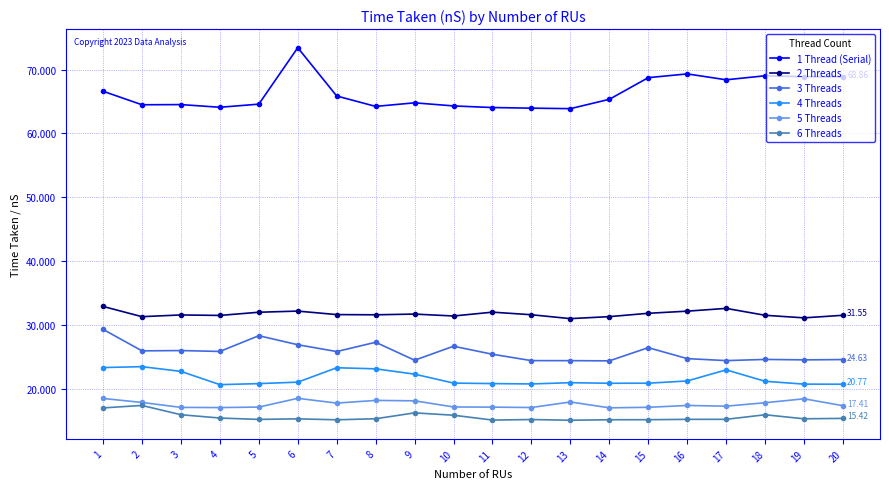

True or false: 4 Threads has a value of 35227236853 at 19.

False